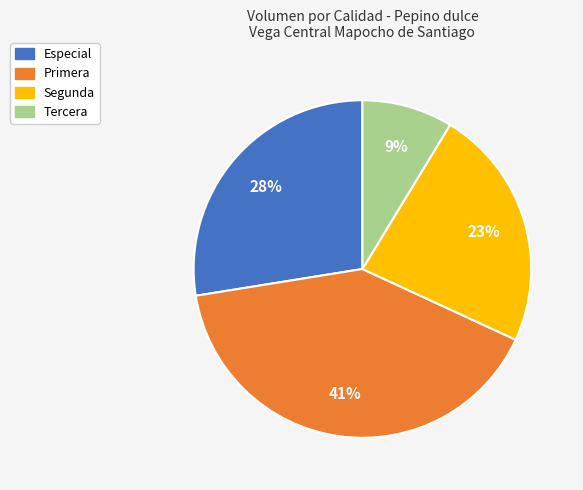

Does Tercera account for over 50% of the chart?

No